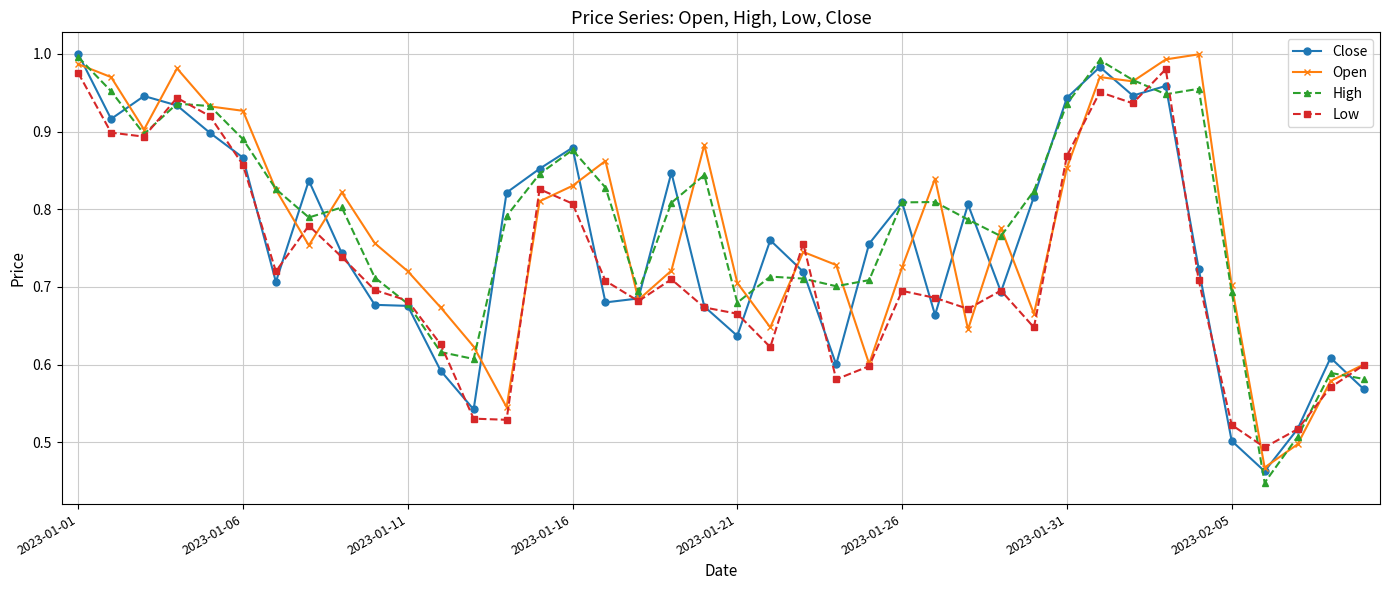

At how many categories does at least one series exceed 0?

40